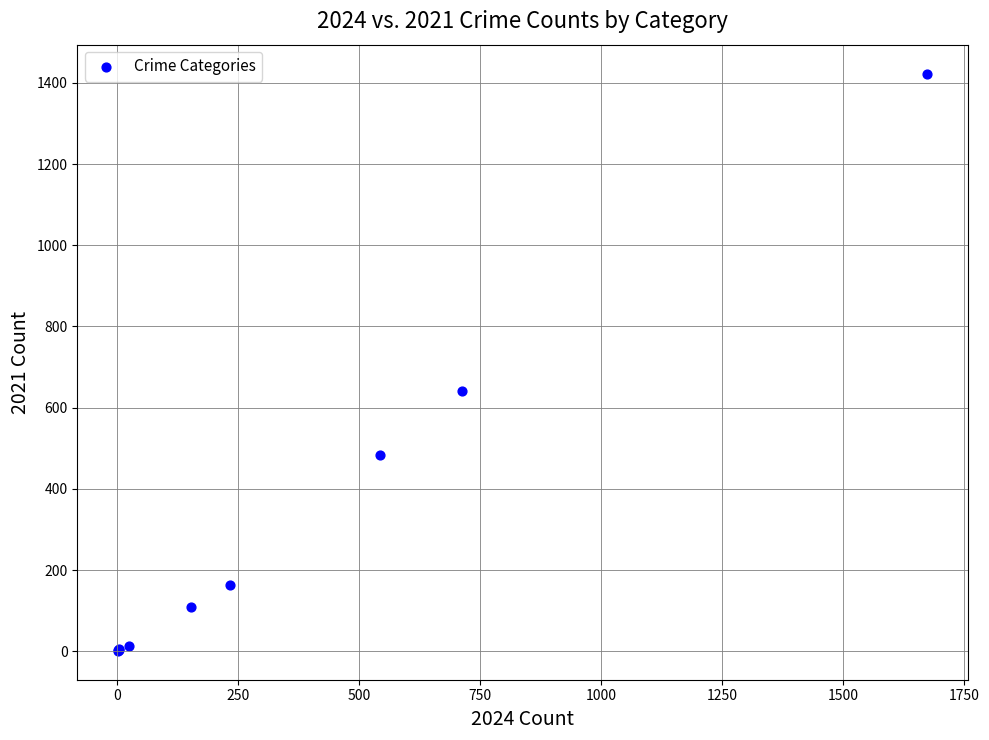

What Y value in the scatter plot is closest to 712?

642